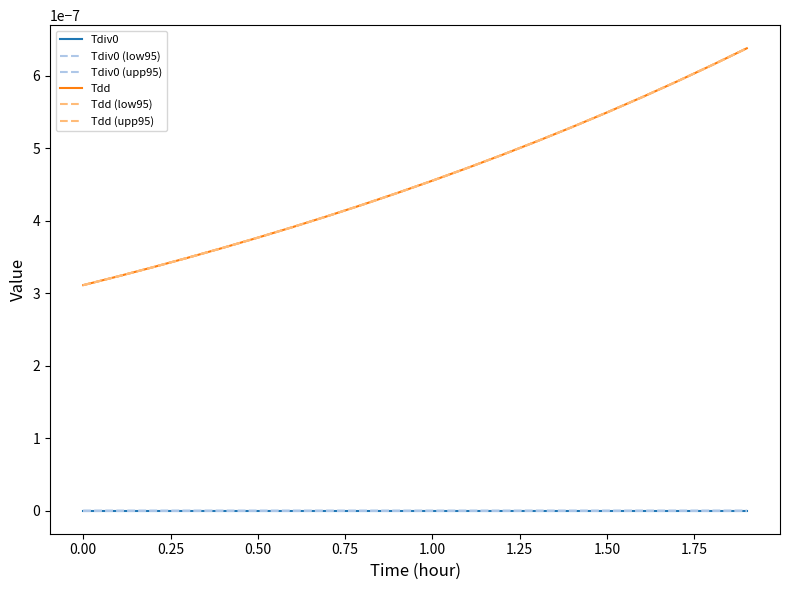

True or false: Tdd (low95) and Tdiv0 (low95) intersect in this chart.

False